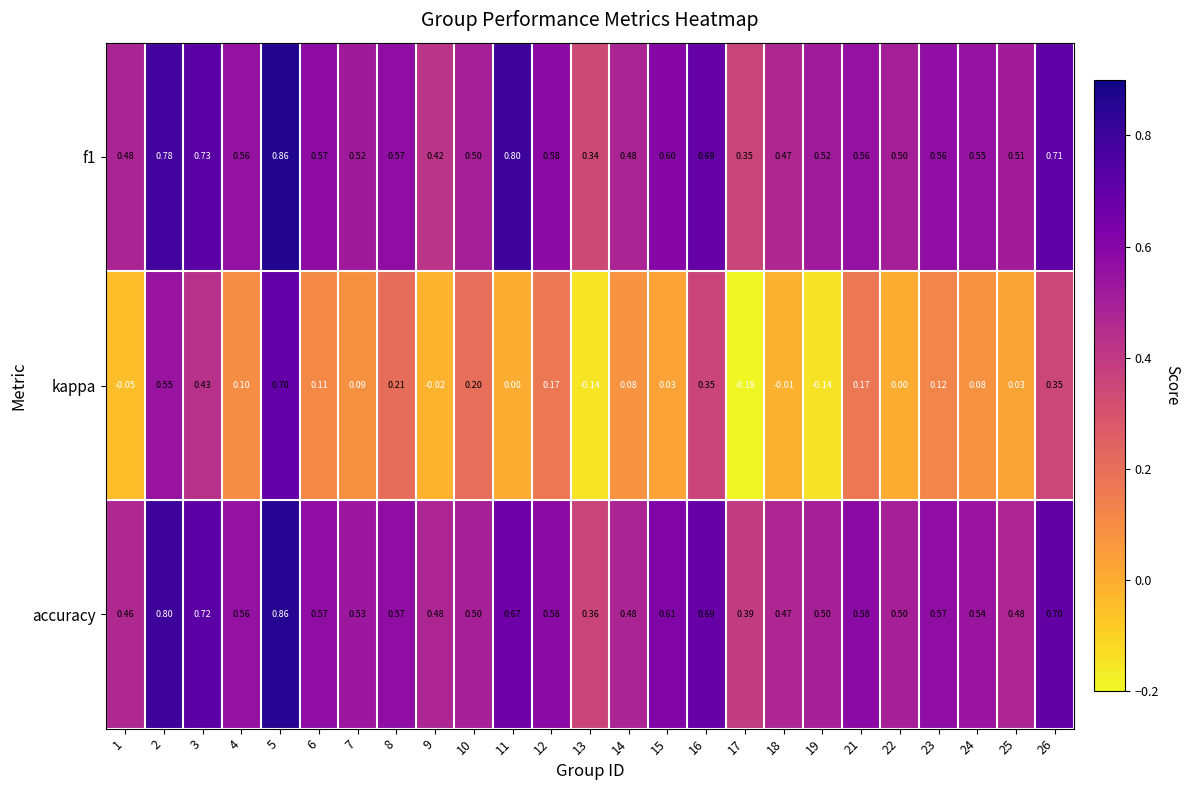

Is the value of f1 at 19 greater than the value of kappa at 19?

Yes